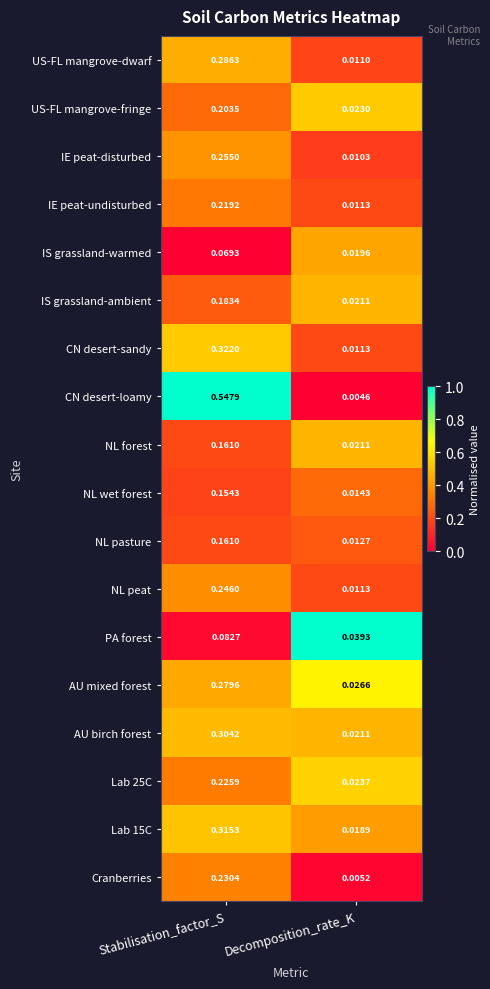

Which series changed the most between Stabilisation_factor_S and Decomposition_rate_K?

CN desert-loamy